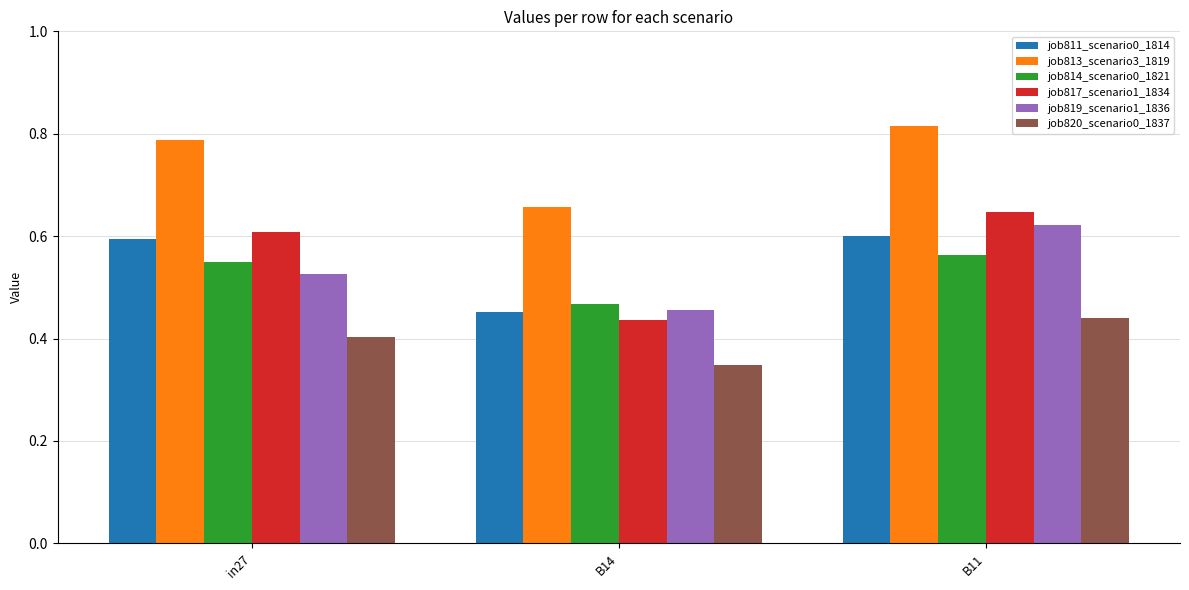

Which label corresponds to the largest value in the chart?

B11